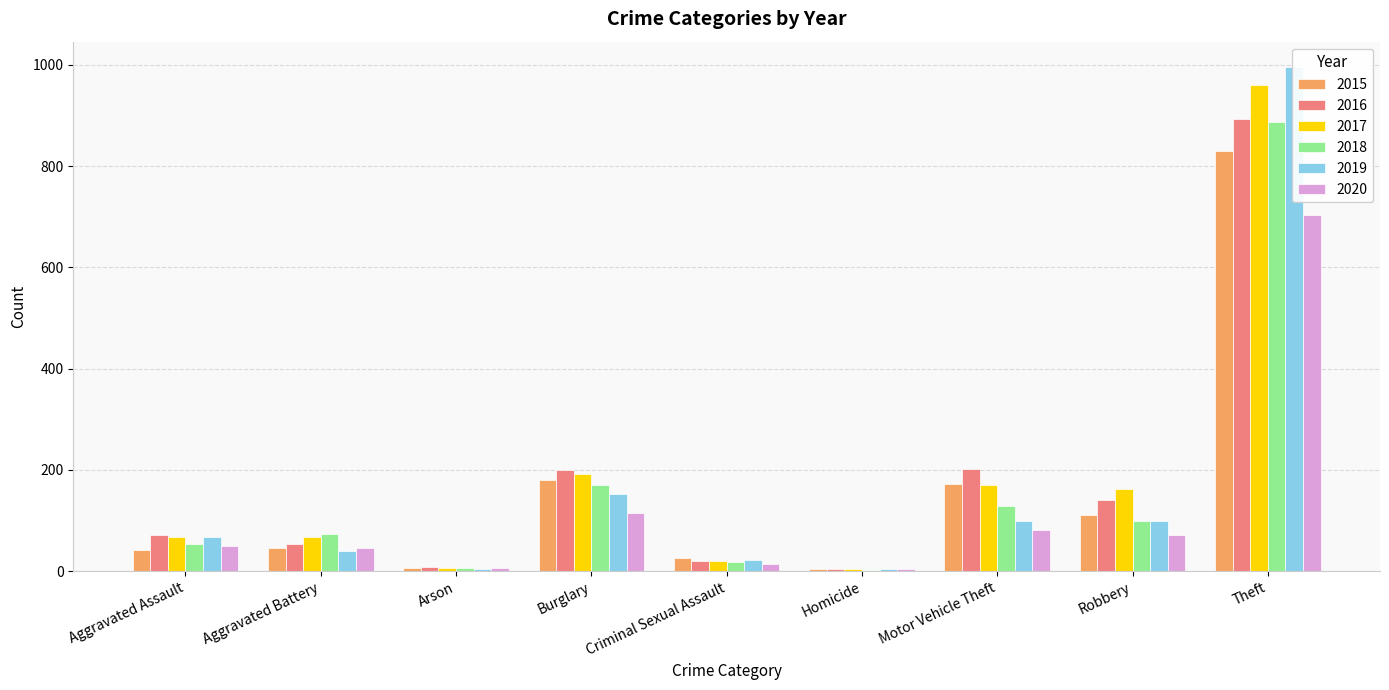

Where is 2019 nearest to the value 500?

Burglary